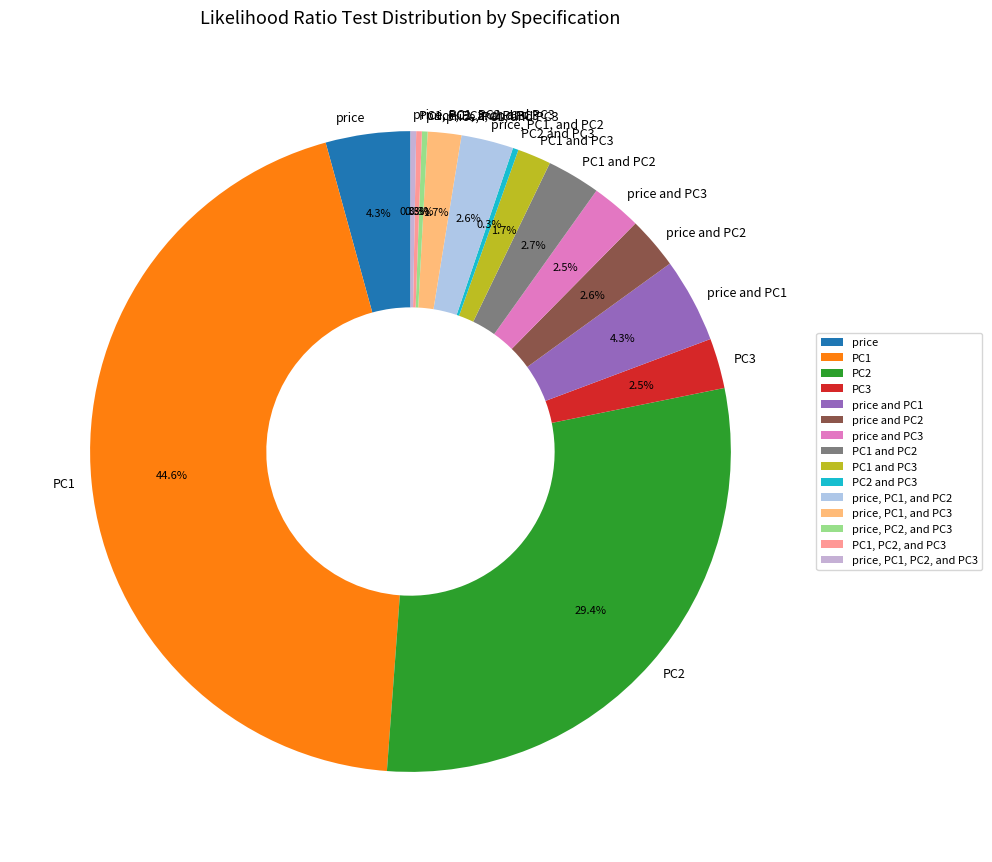

What percentage do price and PC3 and PC2 together represent?

31.9%